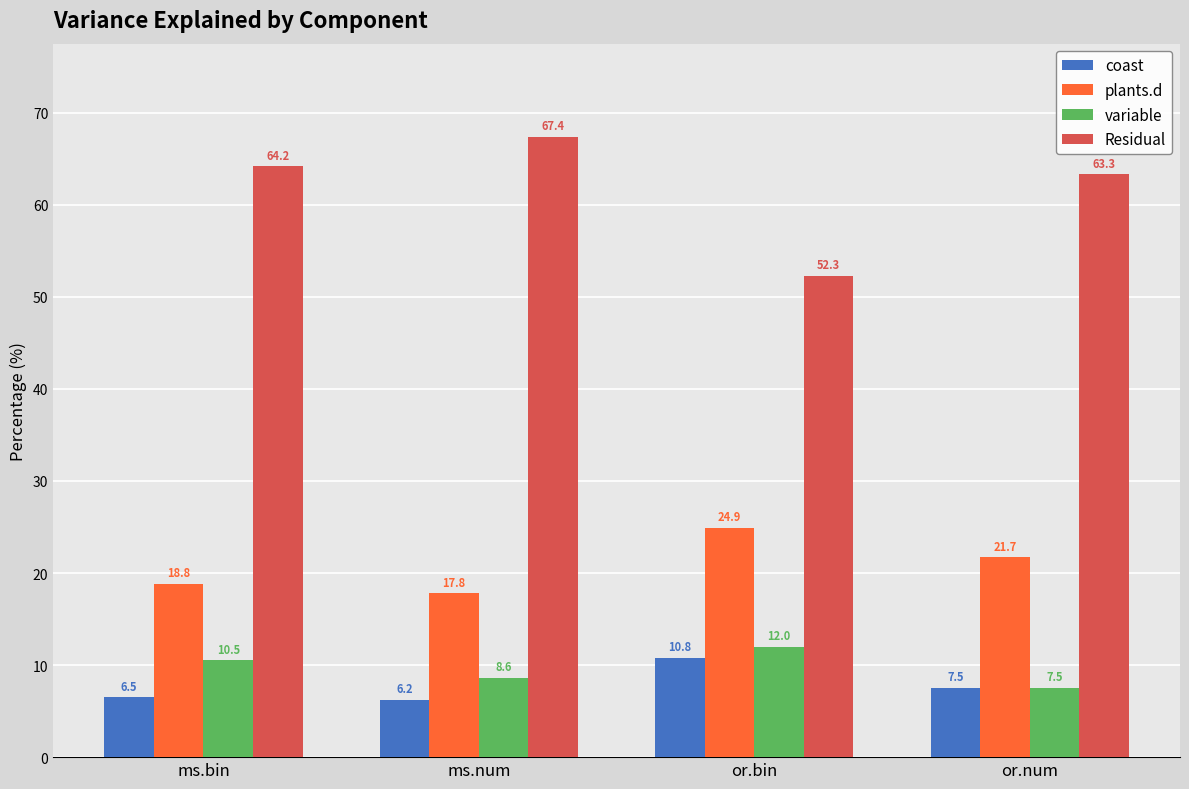

How many data points in Residual are less than 64?

2